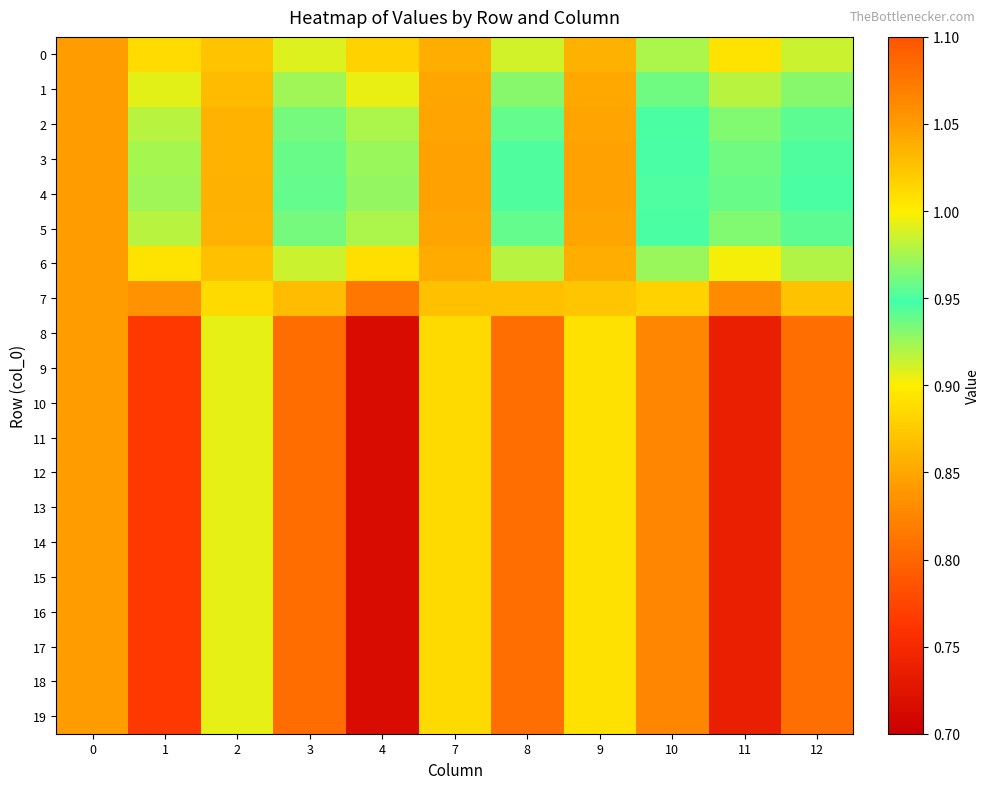

Reading left to right, list all the values displayed in this chart.

0: 0=1.1	1=0.9	2=1.0	3=0.9	4=0.9	7=1.0	8=0.9	9=1.0	10=0.9	11=0.9	12=0.9
1: 0=1.1	1=0.9	2=1.0	3=0.9	4=0.9	7=1.0	8=0.9	9=1.0	10=0.9	11=0.9	12=0.9
2: 0=1.1	1=0.9	2=1.0	3=0.9	4=0.9	7=1.0	8=0.9	9=1.0	10=0.9	11=0.9	12=0.9
3: 0=1.1	1=0.9	2=1.0	3=0.9	4=0.9	7=1.0	8=0.9	9=1.0	10=0.9	11=0.9	12=0.9
4: 0=1.1	1=0.9	2=1.0	3=0.9	4=0.9	7=1.0	8=0.9	9=1.0	10=1.0	11=0.9	12=0.9
5: 0=1.1	1=0.9	2=1.0	3=0.9	4=0.9	7=1.0	8=0.9	9=1.0	10=0.9	11=0.9	12=0.9
6: 0=1.1	1=0.9	2=1.0	3=0.9	4=0.9	7=1.0	8=0.9	9=1.0	10=0.9	11=0.9	12=0.9
7: 0=1.1	1=0.8	2=1.0	3=0.9	4=0.8	7=1.0	8=0.9	9=1.0	10=0.9	11=0.8	12=0.9
8: 0=1.1	1=0.8	2=1.0	3=0.8	4=0.7	7=1.0	8=0.8	9=1.0	10=0.8	11=0.7	12=0.8
9: 0=1.1	1=0.8	2=1.0	3=0.8	4=0.7	7=1.0	8=0.8	9=1.0	10=0.8	11=0.7	12=0.8
10: 0=1.1	1=0.8	2=1.0	3=0.8	4=0.7	7=1.0	8=0.8	9=1.0	10=0.8	11=0.7	12=0.8
11: 0=1.1	1=0.8	2=1.0	3=0.8	4=0.7	7=1.0	8=0.8	9=1.0	10=0.8	11=0.7	12=0.8
12: 0=1.1	1=0.8	2=1.0	3=0.8	4=0.7	7=1.0	8=0.8	9=1.0	10=0.8	11=0.7	12=0.8
13: 0=1.1	1=0.8	2=1.0	3=0.8	4=0.7	7=1.0	8=0.8	9=1.0	10=0.8	11=0.7	12=0.8
14: 0=1.1	1=0.8	2=1.0	3=0.8	4=0.7	7=1.0	8=0.8	9=1.0	10=0.8	11=0.7	12=0.8
15: 0=1.1	1=0.8	2=1.0	3=0.8	4=0.7	7=1.0	8=0.8	9=1.0	10=0.8	11=0.7	12=0.8
16: 0=1.1	1=0.8	2=1.0	3=0.8	4=0.7	7=1.0	8=0.8	9=1.0	10=0.8	11=0.7	12=0.8
17: 0=1.1	1=0.8	2=1.0	3=0.8	4=0.7	7=1.0	8=0.8	9=1.0	10=0.8	11=0.7	12=0.8
18: 0=1.1	1=0.8	2=1.0	3=0.8	4=0.7	7=1.0	8=0.8	9=1.0	10=0.8	11=0.7	12=0.8
19: 0=1.1	1=0.8	2=1.0	3=0.8	4=0.7	7=1.0	8=0.8	9=1.0	10=0.8	11=0.7	12=0.8